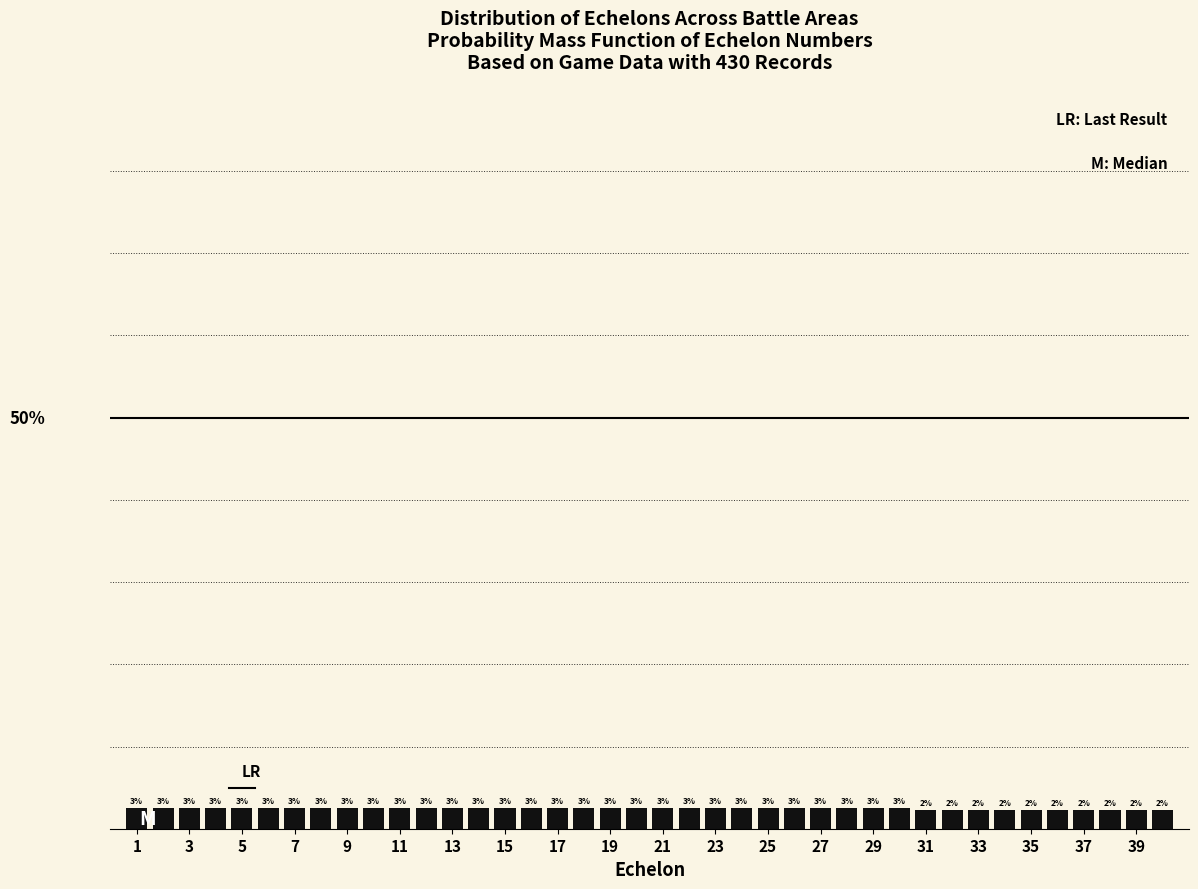

What is the smallest value displayed?

2.3